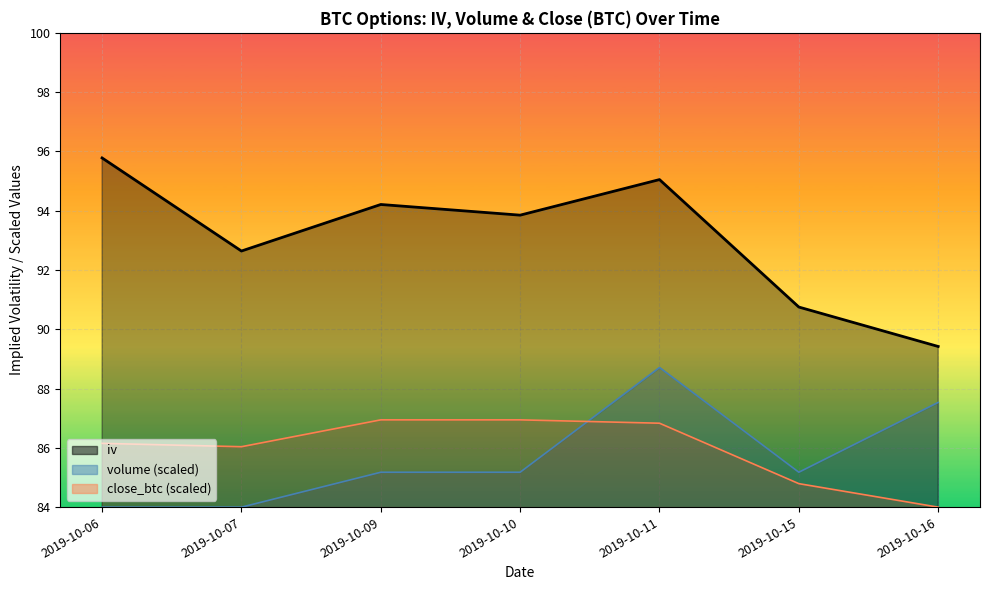

The value of close_btc at 2019-10-10 is 24.1. True or false?

False